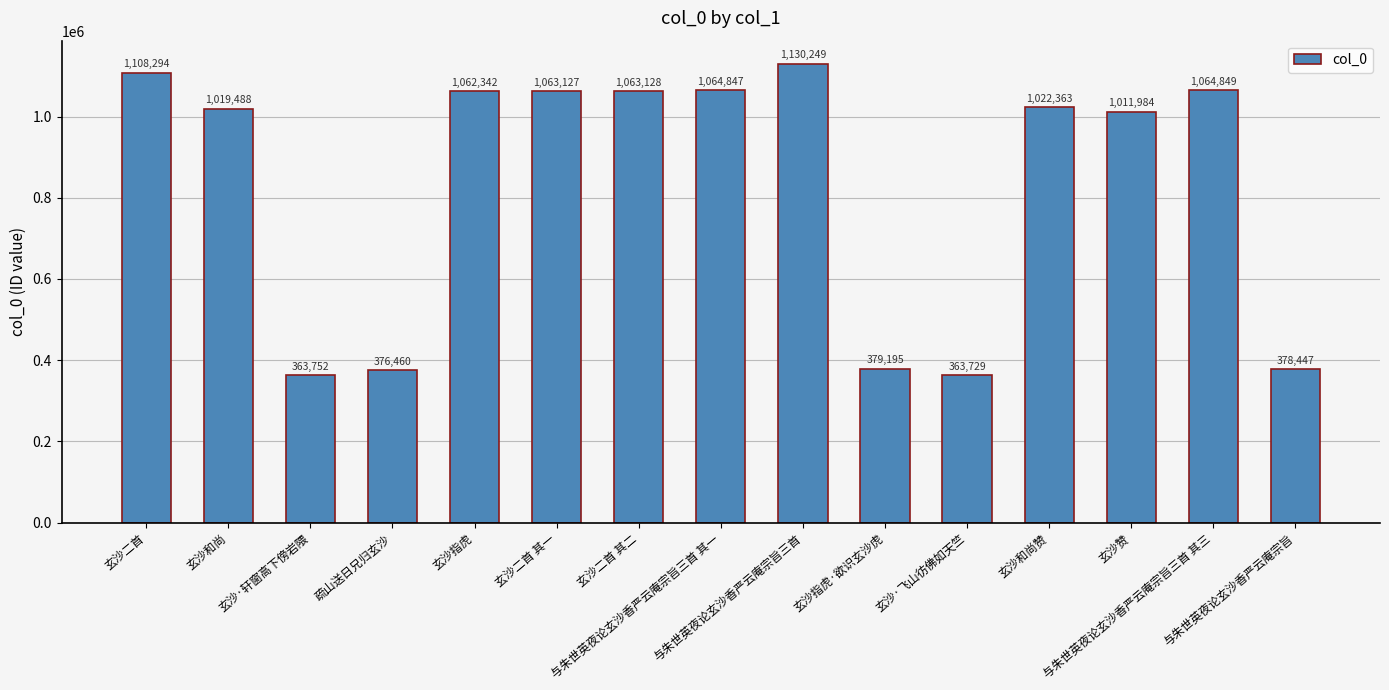

Does the chart contain stacked bars?

No